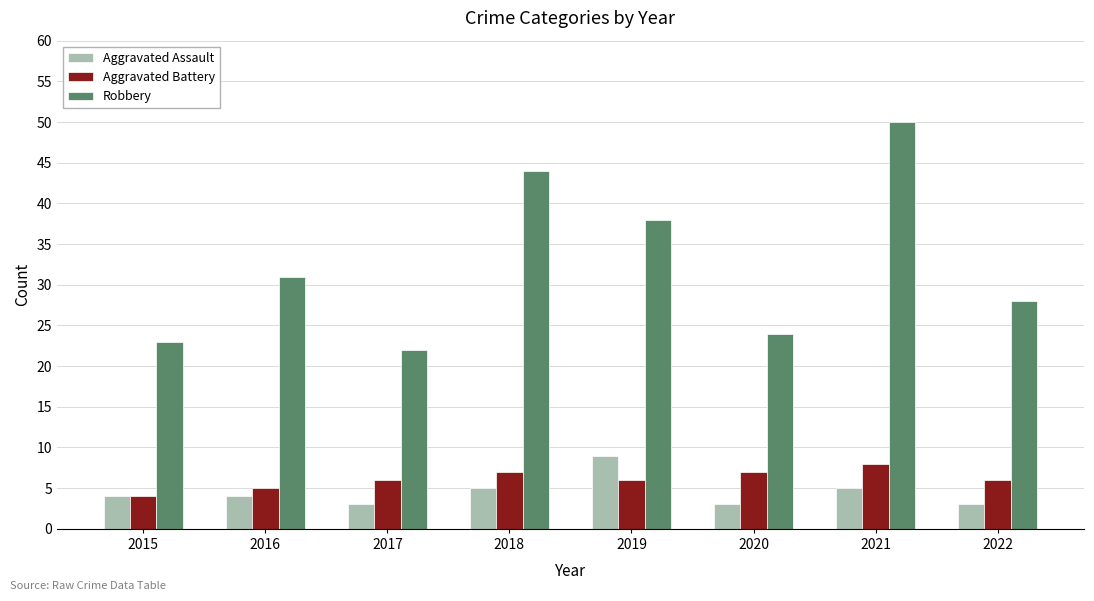

The Aggravated Battery series shows 5 at 2016. True or false?

True